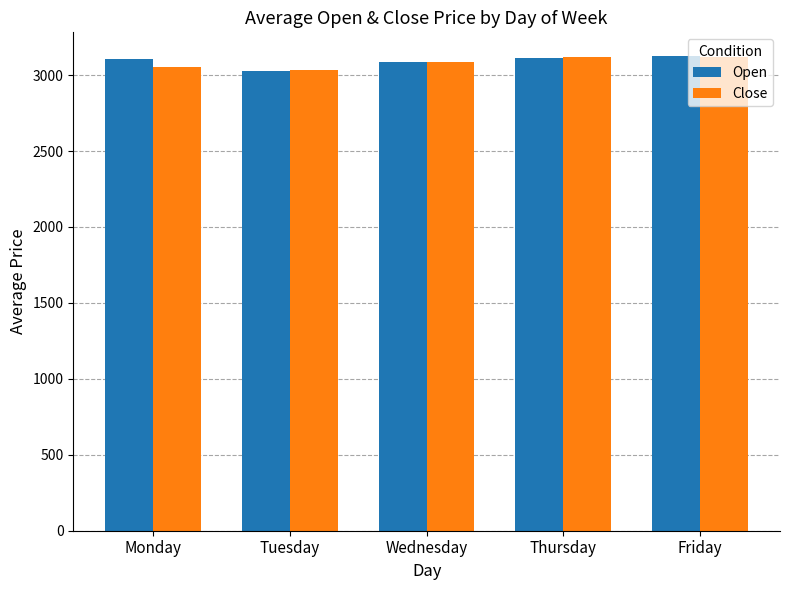

What is the spread (max minus min) of values at Thursday?

7.3